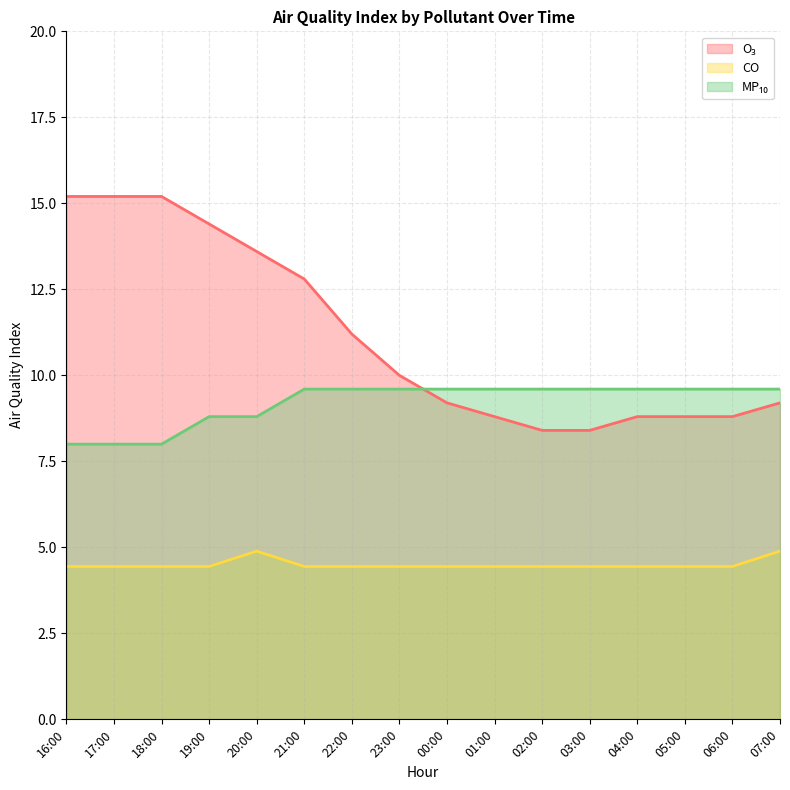

Count the MP₁₀ values in the range 8 to 9.

5